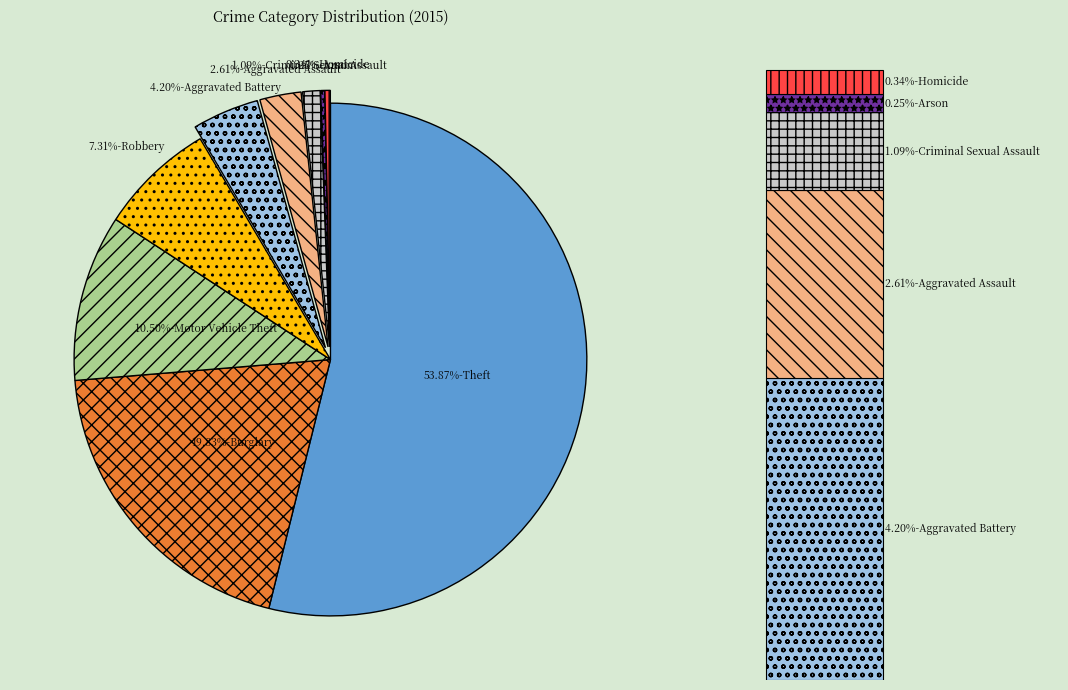

Combined, what portion of the pie is Robbery and Aggravated Battery?

11.5%